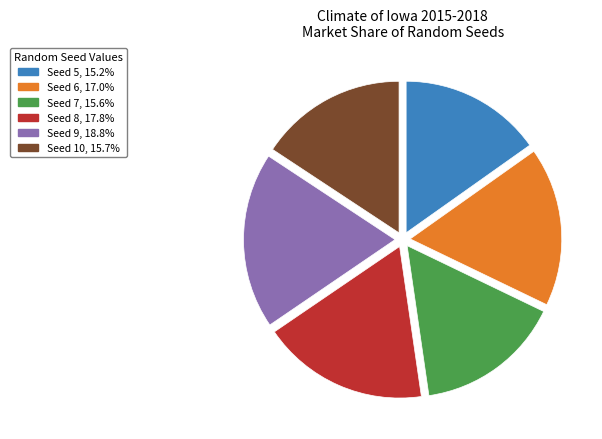

Is there a majority slice in this chart?

No